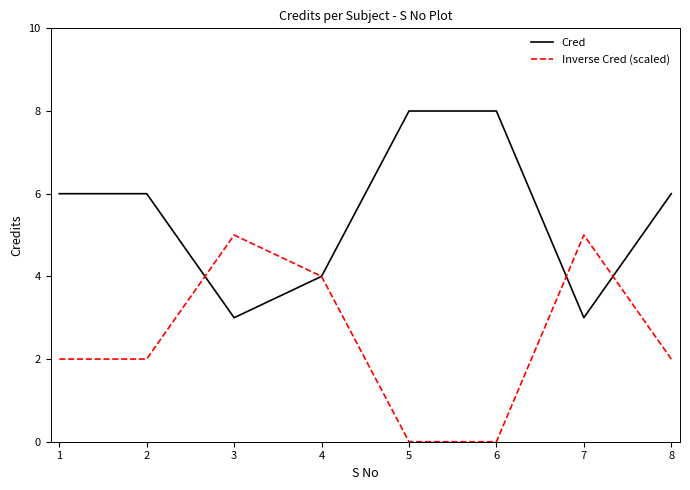

What is the sum of the Cred values at 2 and 7?

9